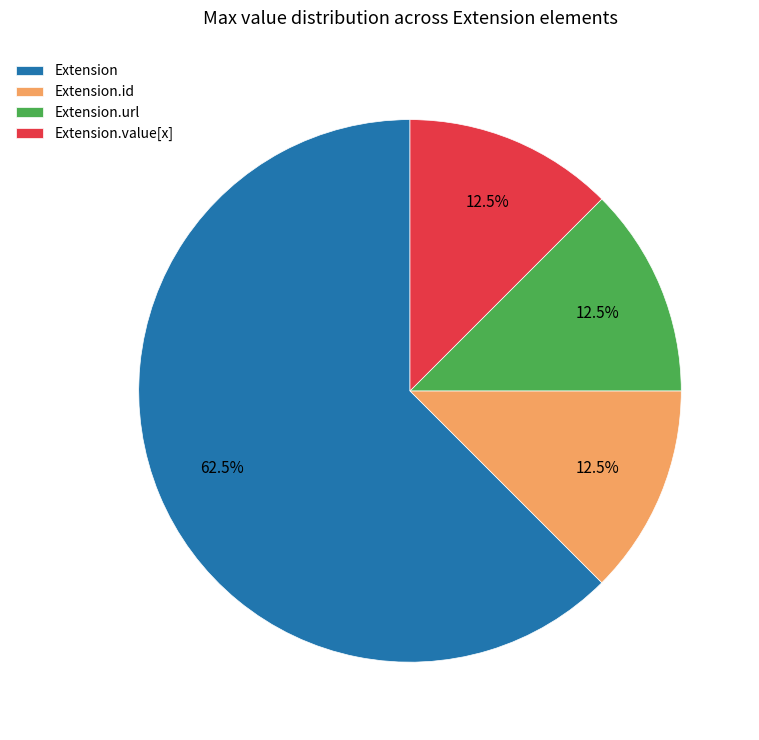

What is the largest slice in the pie chart?

Extension